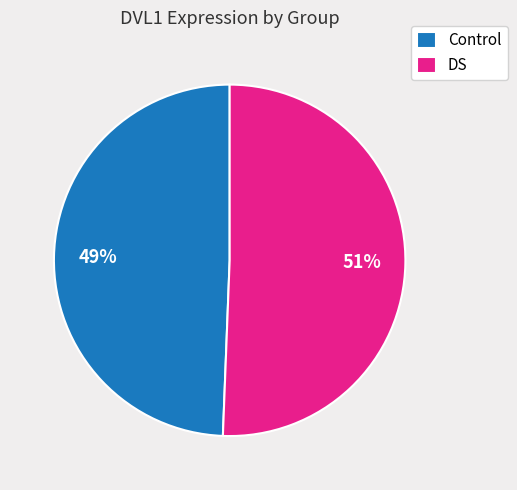

The DS slice represents 51% of the pie. True or false?

True